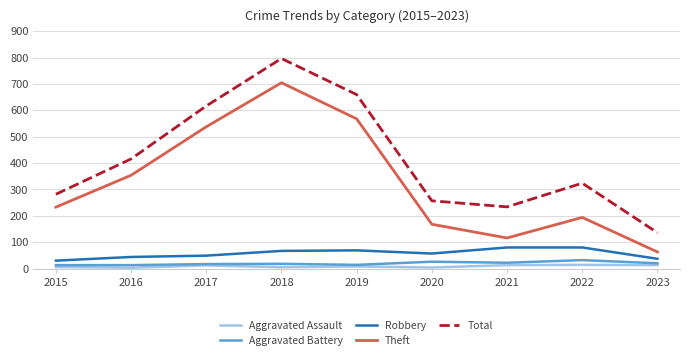

At which category is the sum across all series the highest?

2018